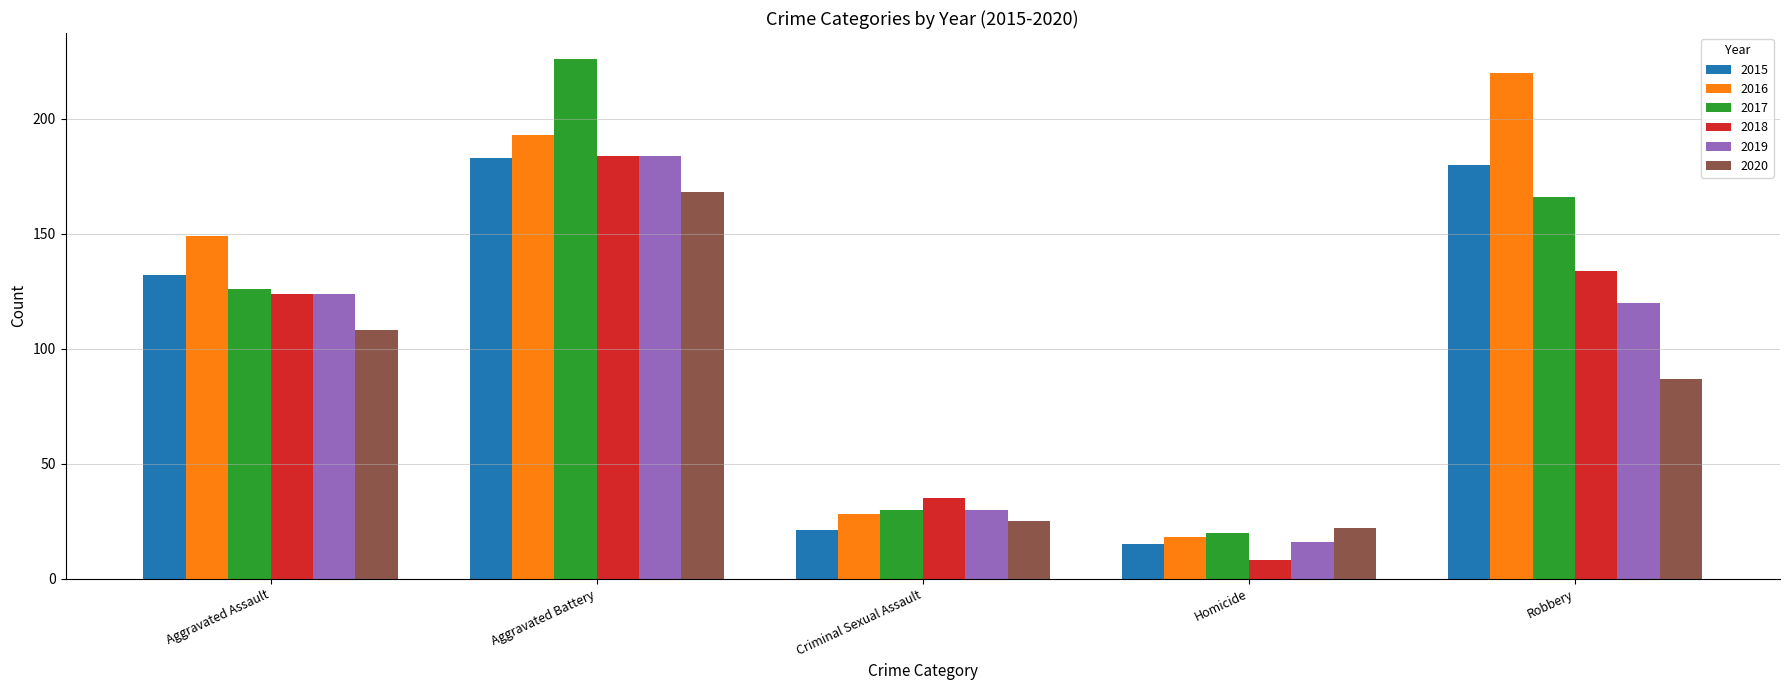

Does the chart contain any negative values?

No